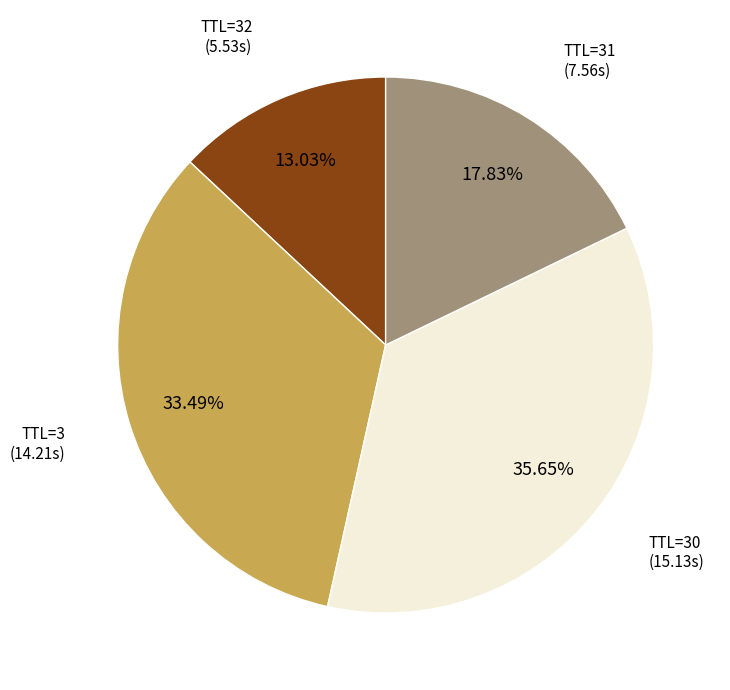

Which category has the biggest portion of the pie?

TTL=30